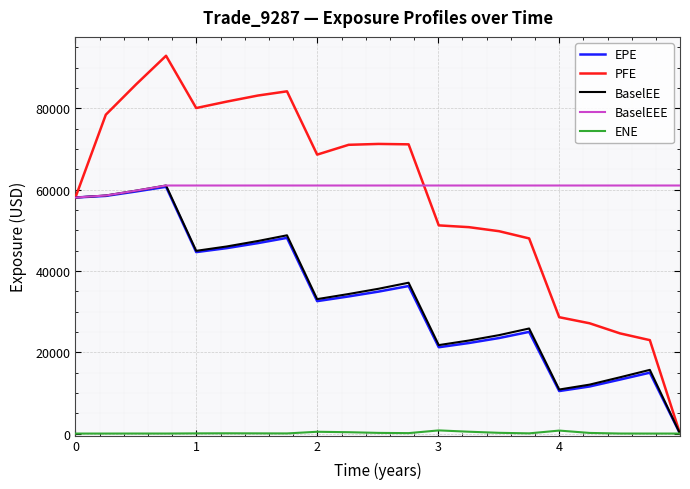

What is the greatest value displayed?

92894.3